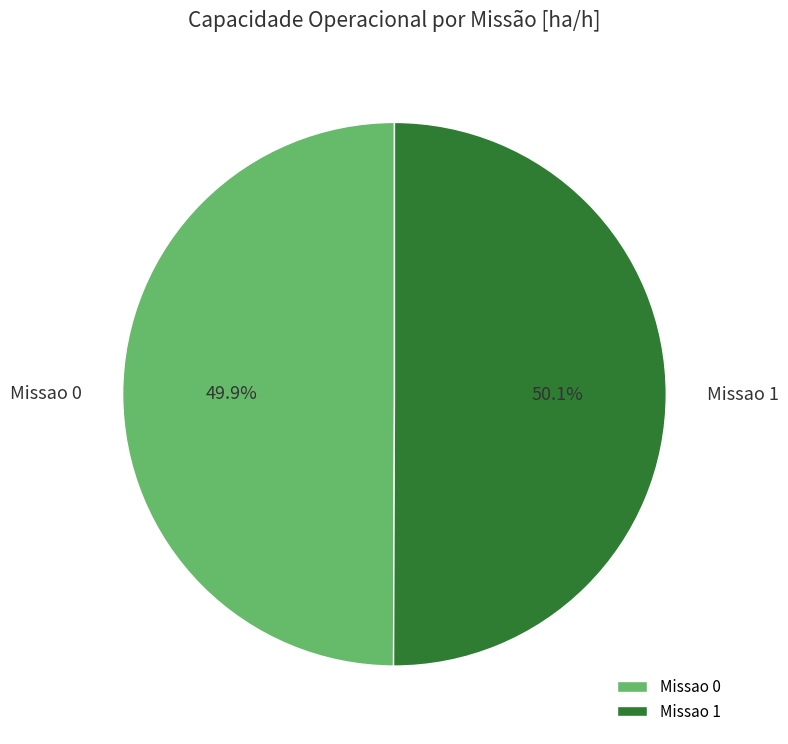

Count the number of slices in the pie.

2